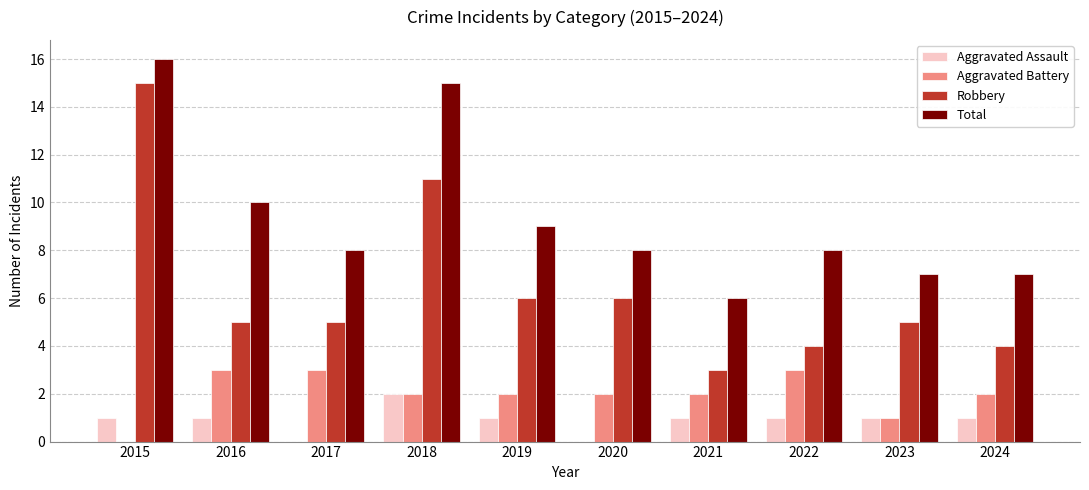

What are all the series names shown in the legend?

Aggravated Assault, Aggravated Battery, Robbery, Total